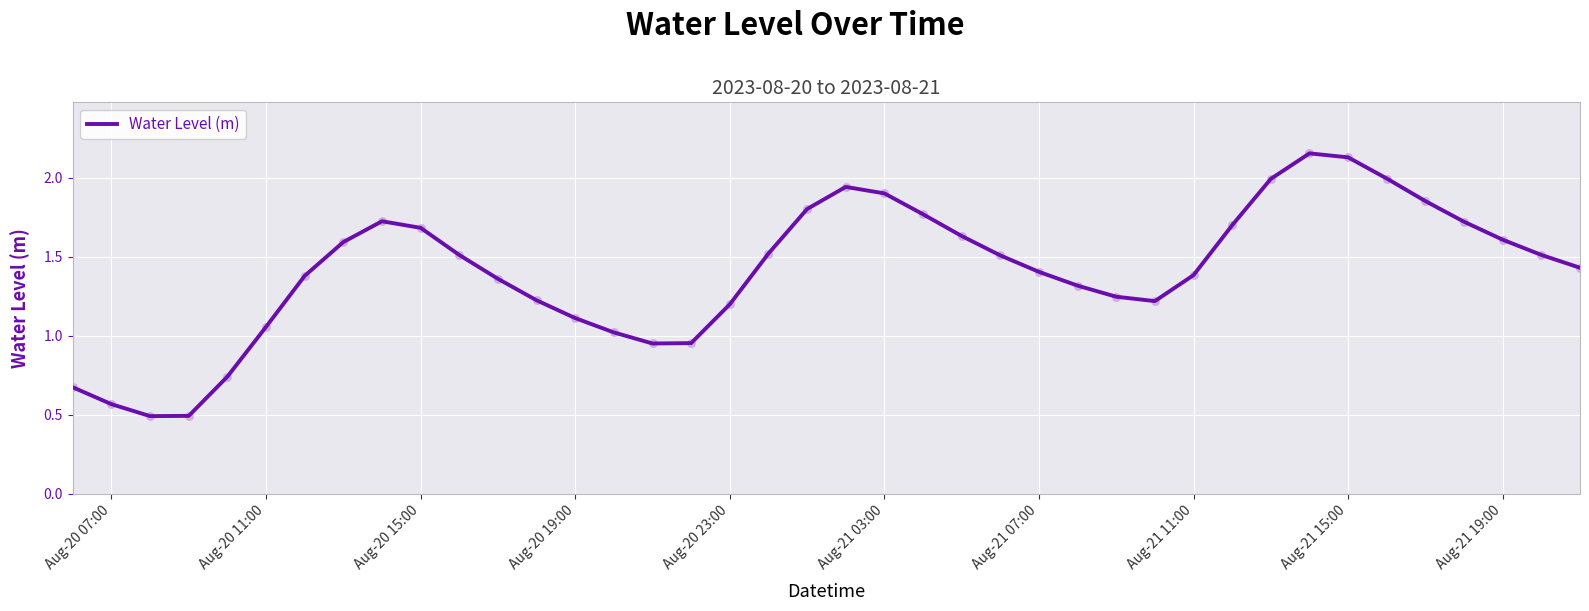

What is the minimum value shown in the chart?

0.5